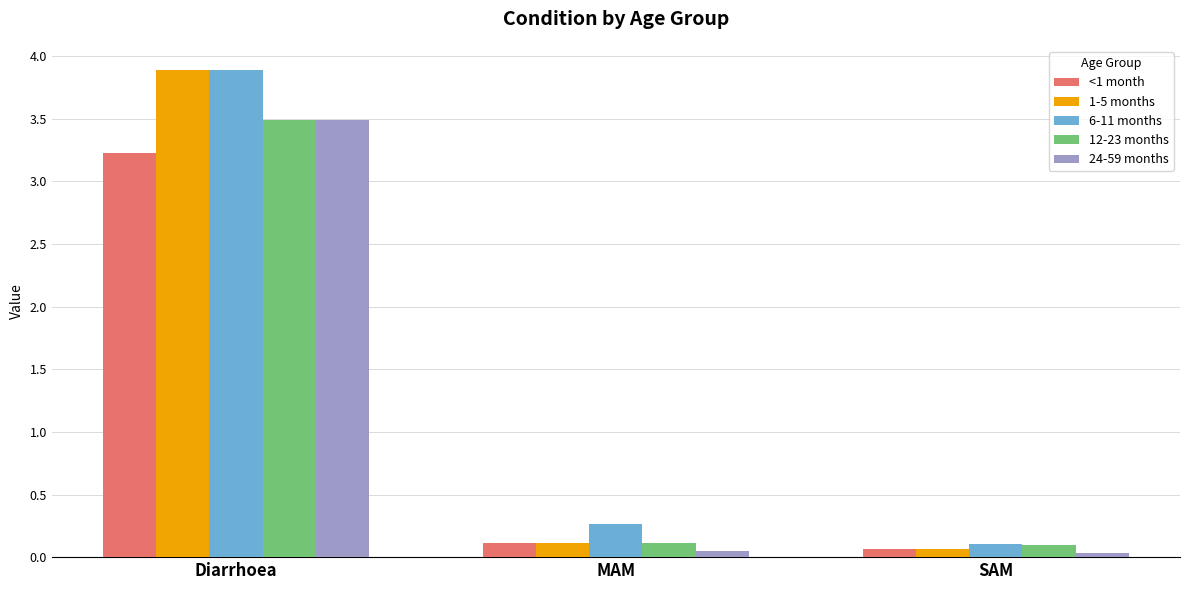

The 24-59 months series shows 0.9 at Diarrhoea. True or false?

False